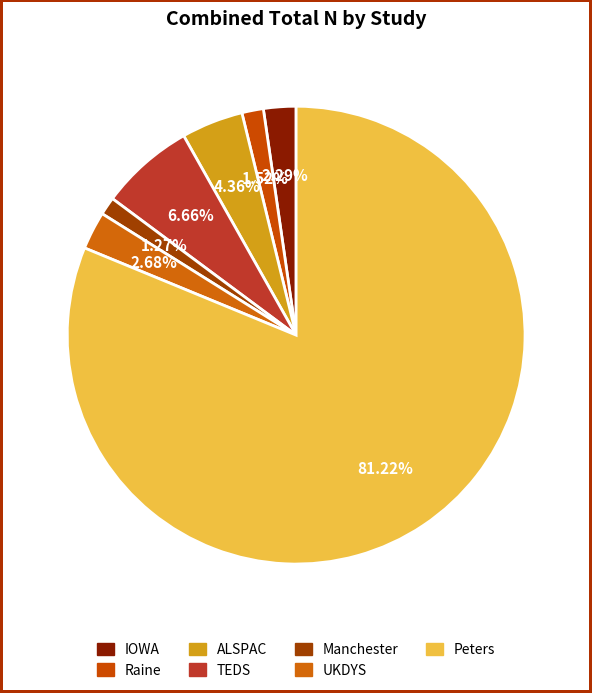

Rank the categories by value from highest to lowest.

Peters, TEDS, ALSPAC, UKDYS, IOWA, Raine, Manchester